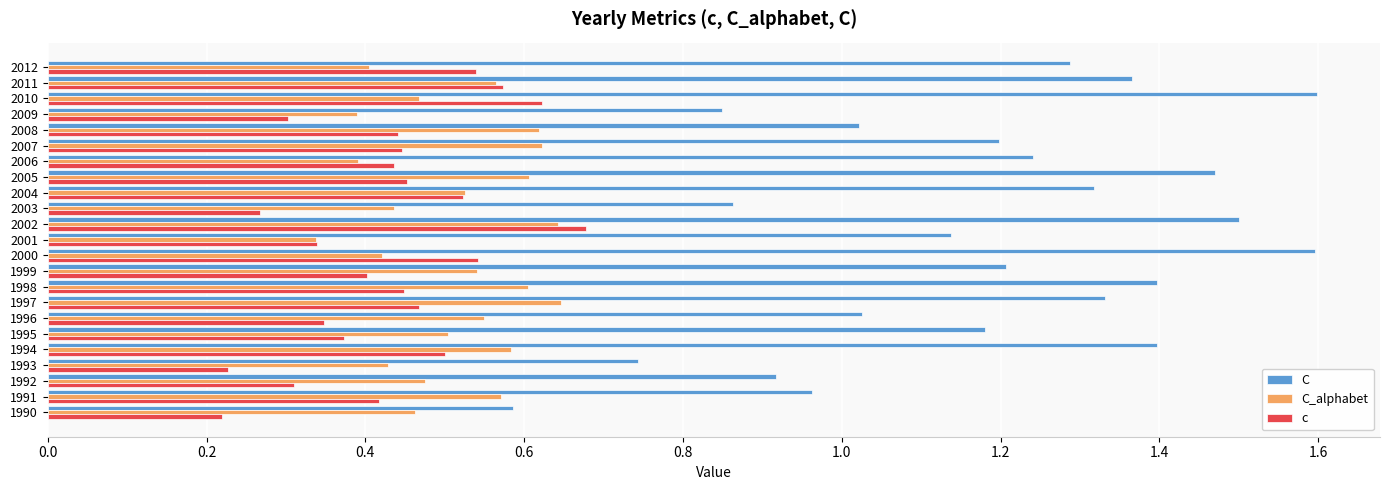

Which series has the largest total across all categories?

C